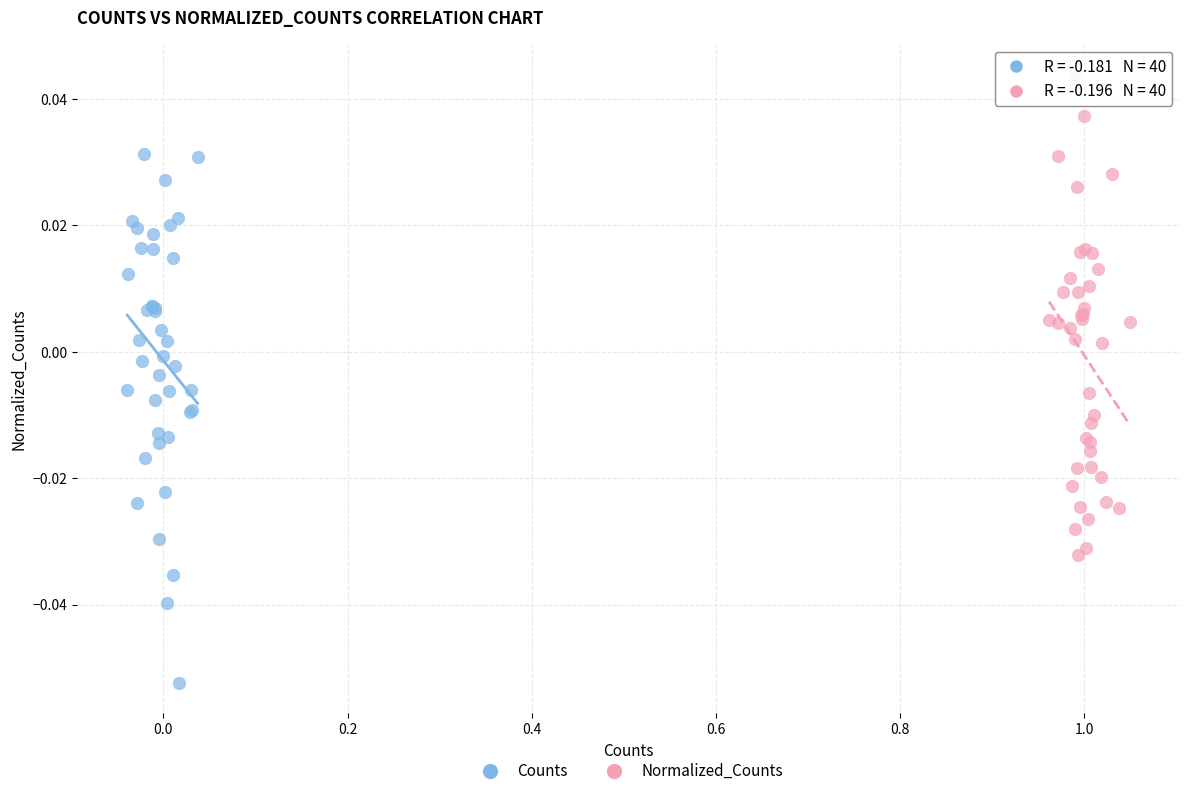

Which series contains the lowest Y value?

Counts